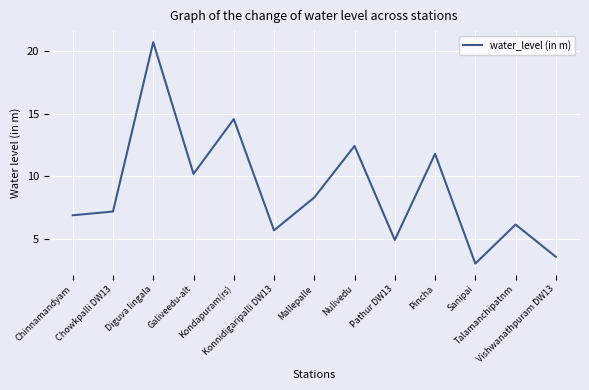

Count the number of data series in this chart.

1